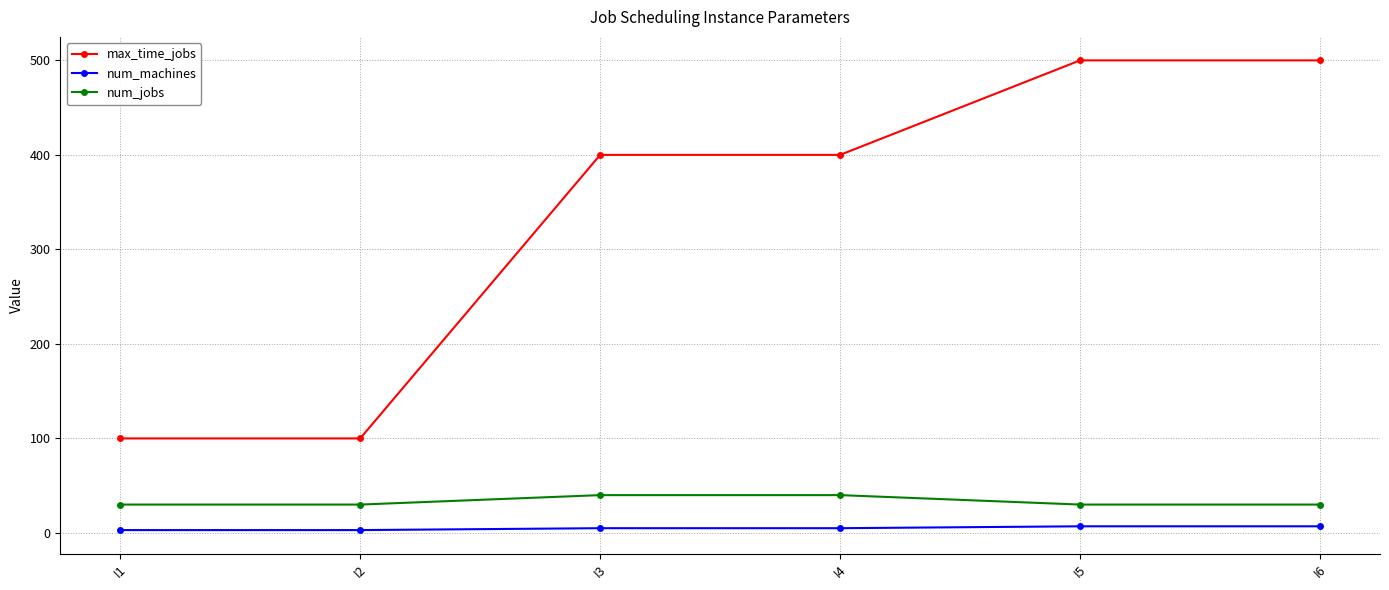

What is the difference between the highest and lowest values at I3?

395